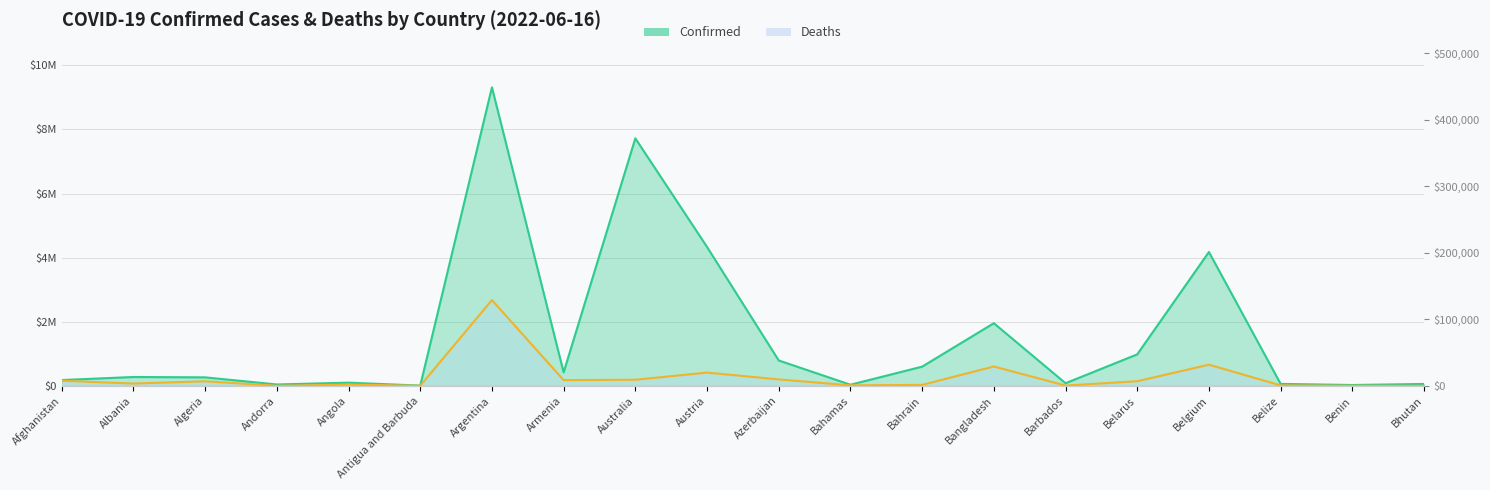

What are all the series names shown in the legend?

Confirmed, Deaths